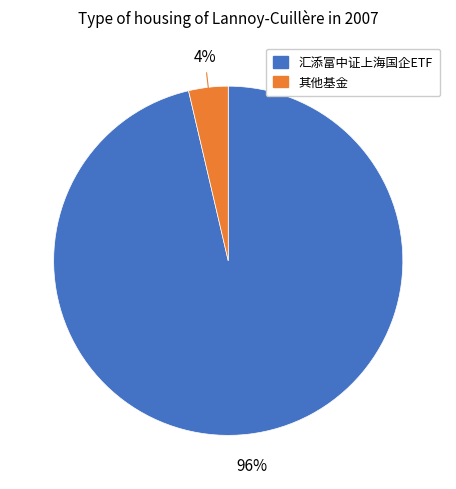

Does any single category account for the majority?

Yes